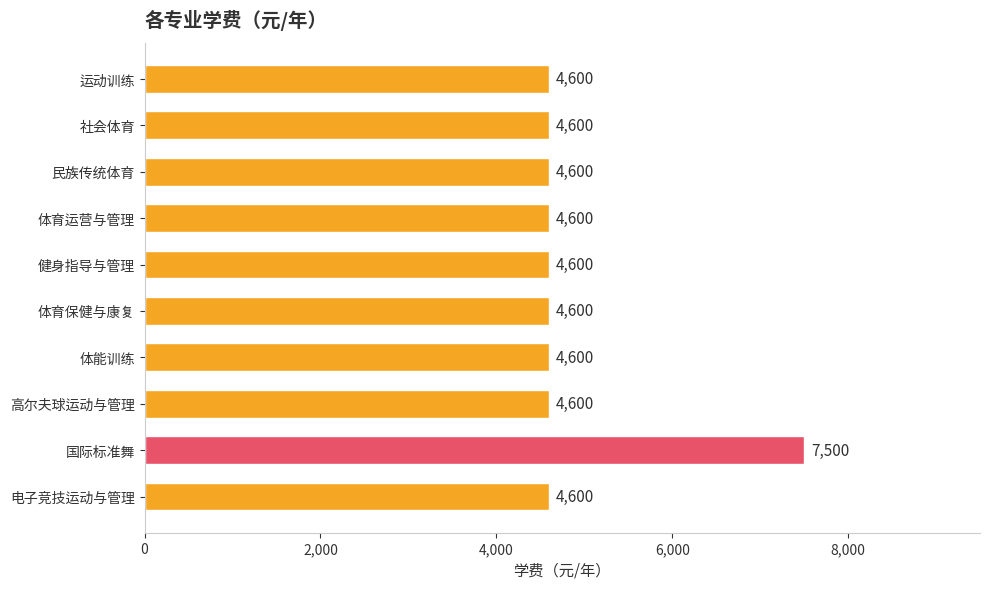

What is the smallest value displayed?

4600